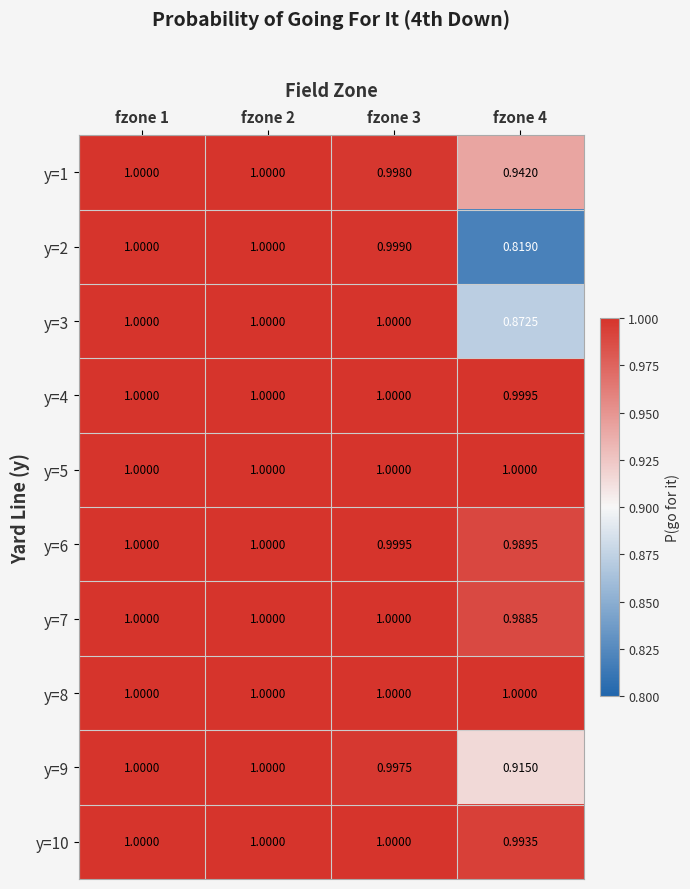

Is the value of y=7 at fzone 4 greater than the value of y=3 at fzone 2?

No